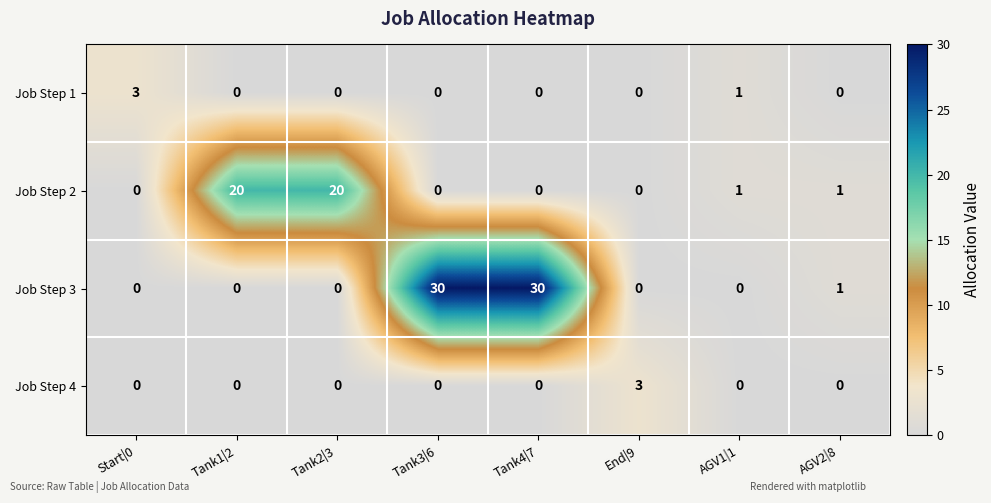

The value of Job Step 3 at End|9 is 20. True or false?

False